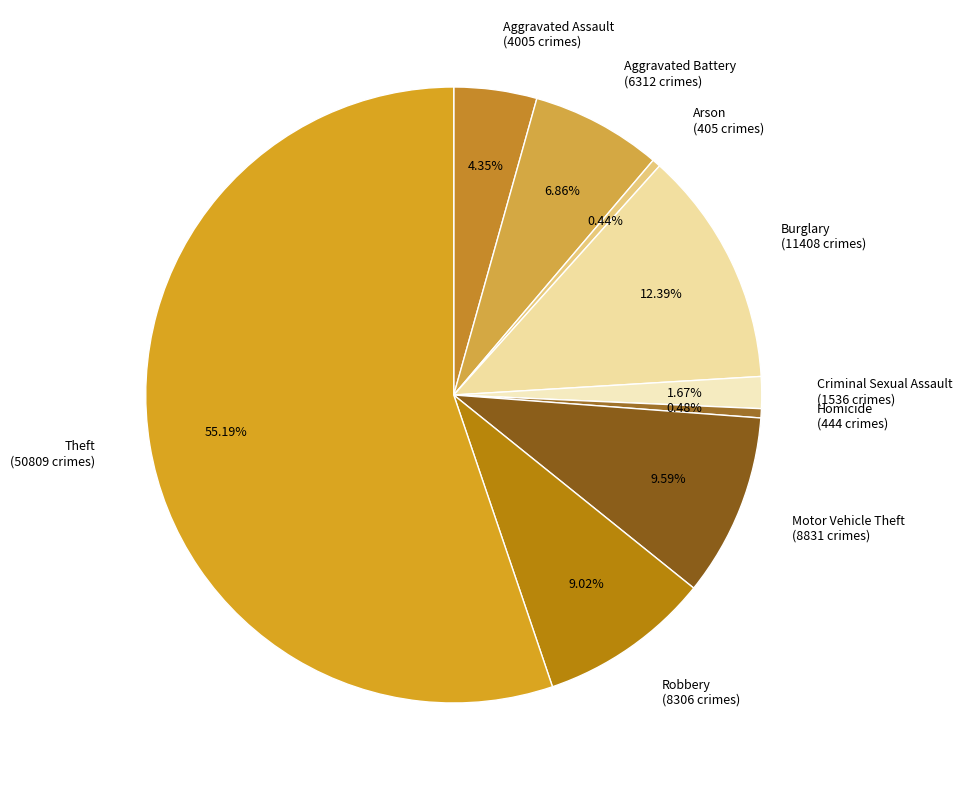

To the nearest percent, what is the combined percentage of Burglary and Homicide?

13%